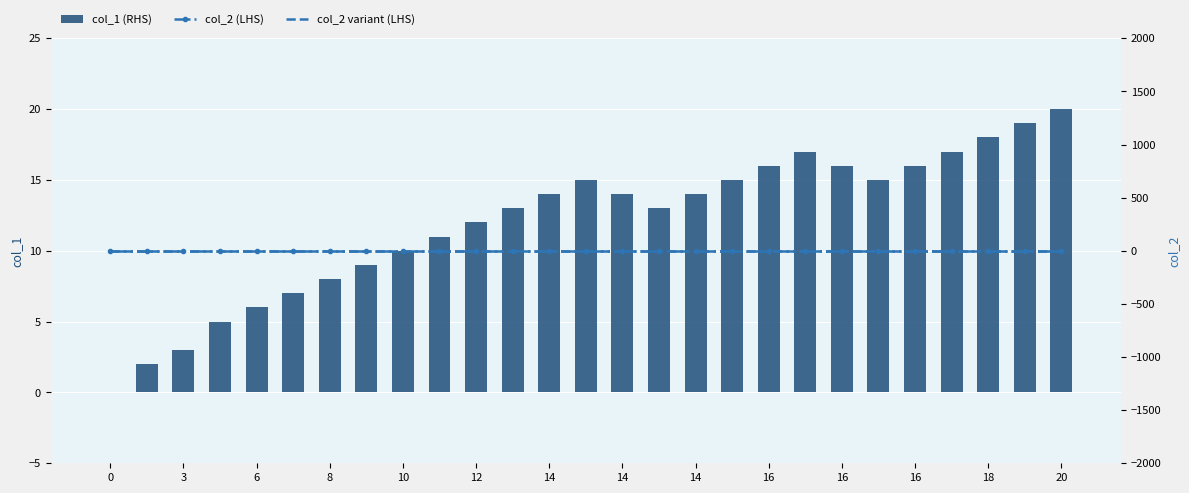

What is the difference between the maximum and minimum values in the col_1 (RHS) series?

20